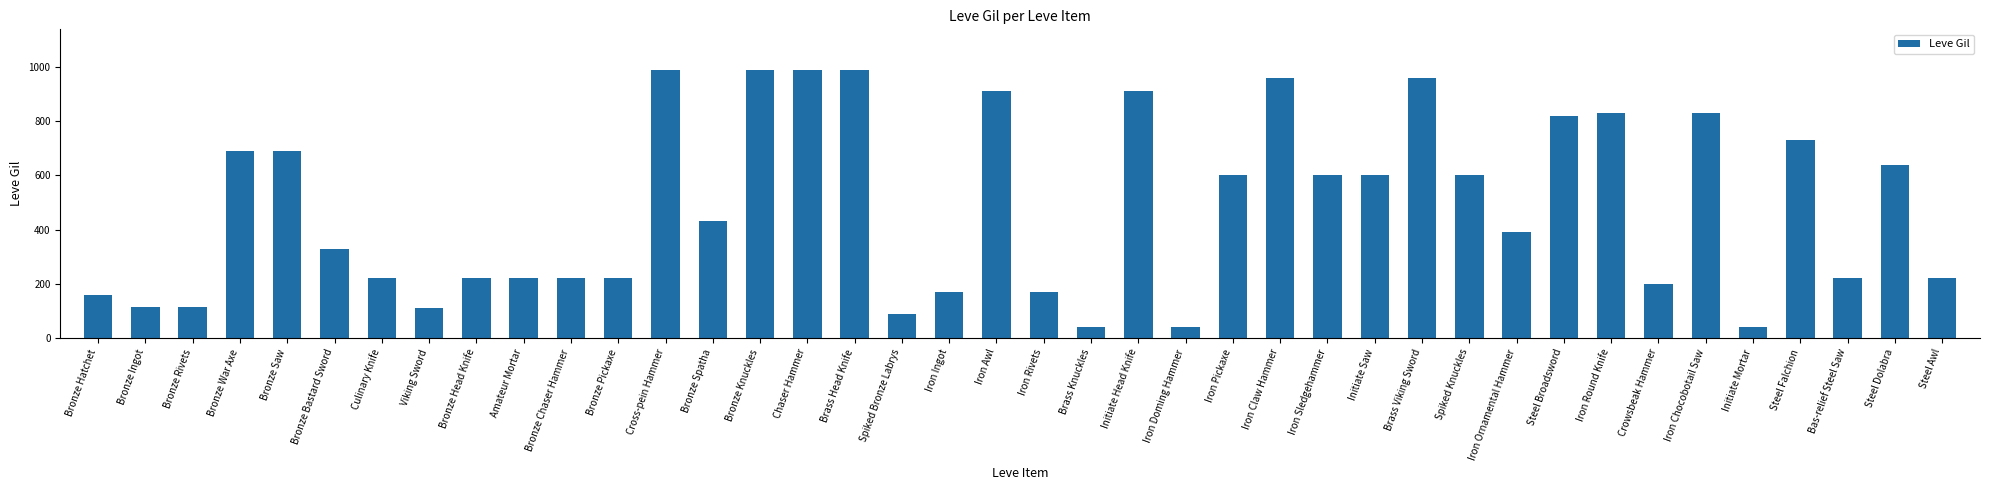

What is the difference between the second highest and minimum values?

950